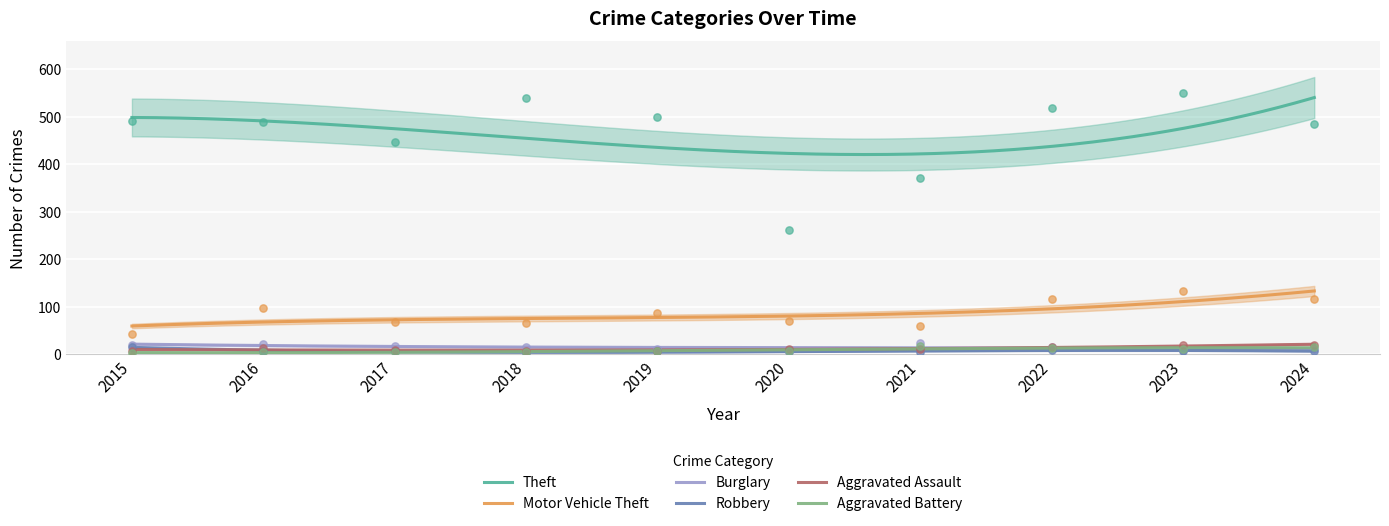

Which series has the largest Y range (max minus min)?

Theft